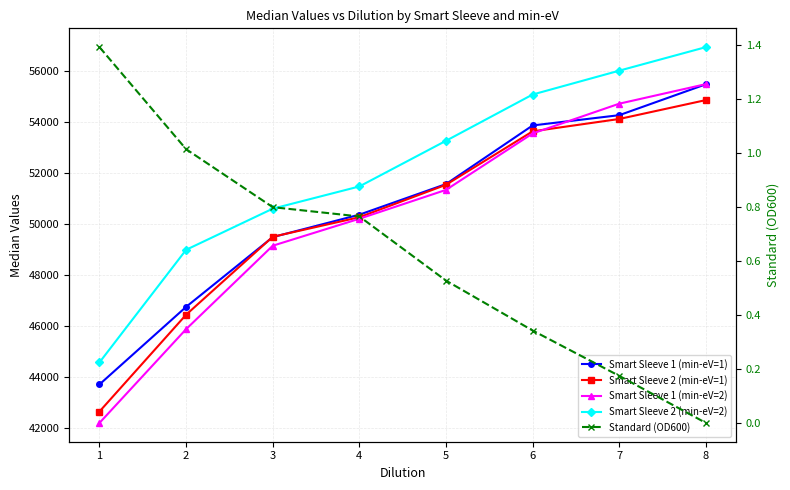

What is the value of the Standard (OD600) point at the 1st from the left?

1.4